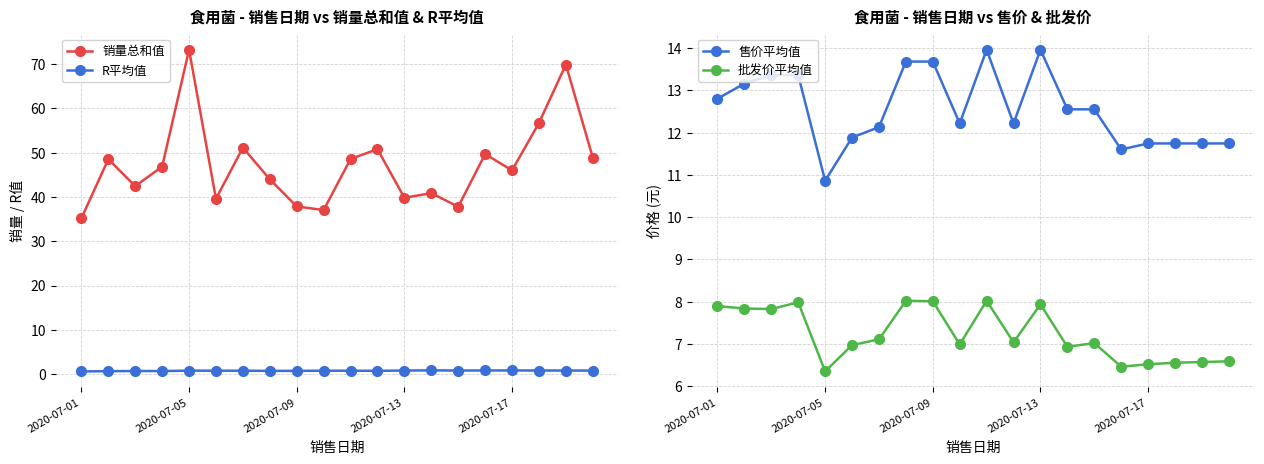

Is the value of 批发价平均值 at 18 greater than the value of 售价平均值 at 7?

No